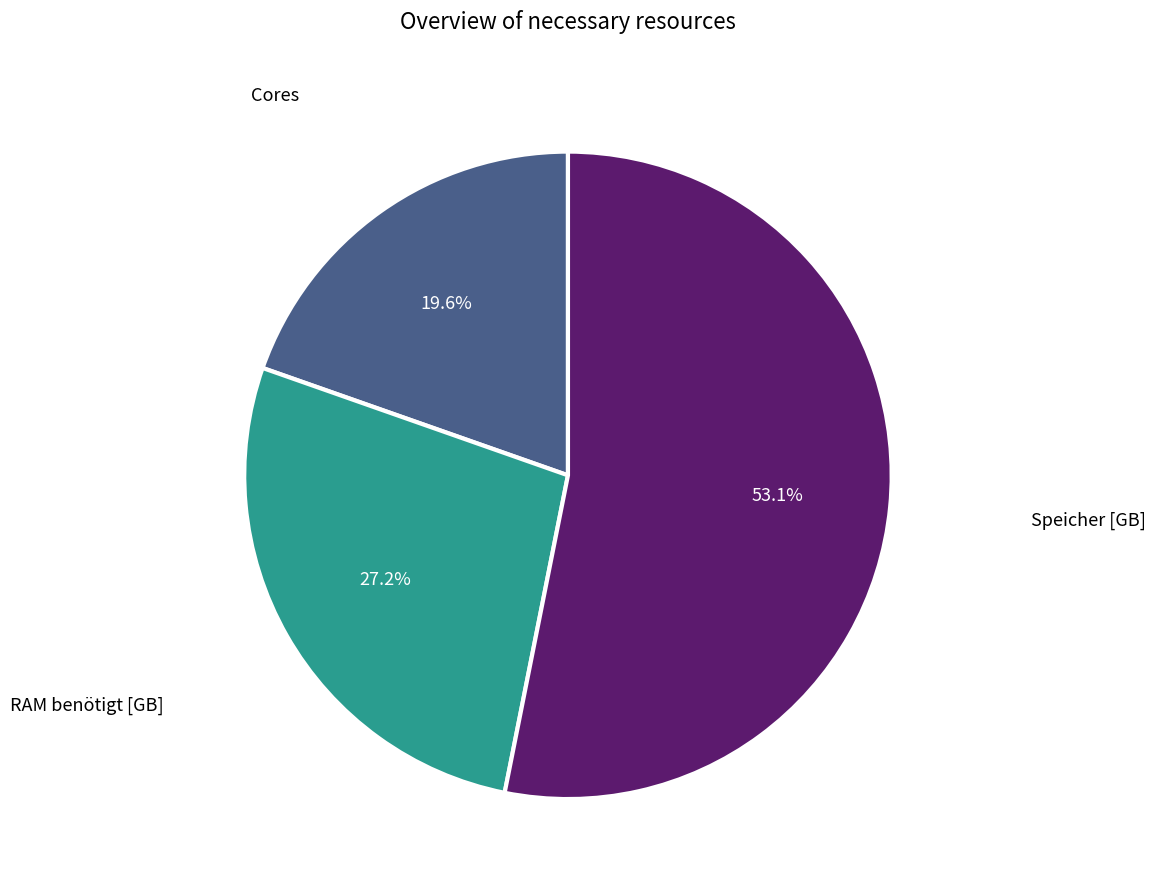

Which has a higher value, RAM benötigt [GB] or Speicher [GB]?

Speicher [GB]